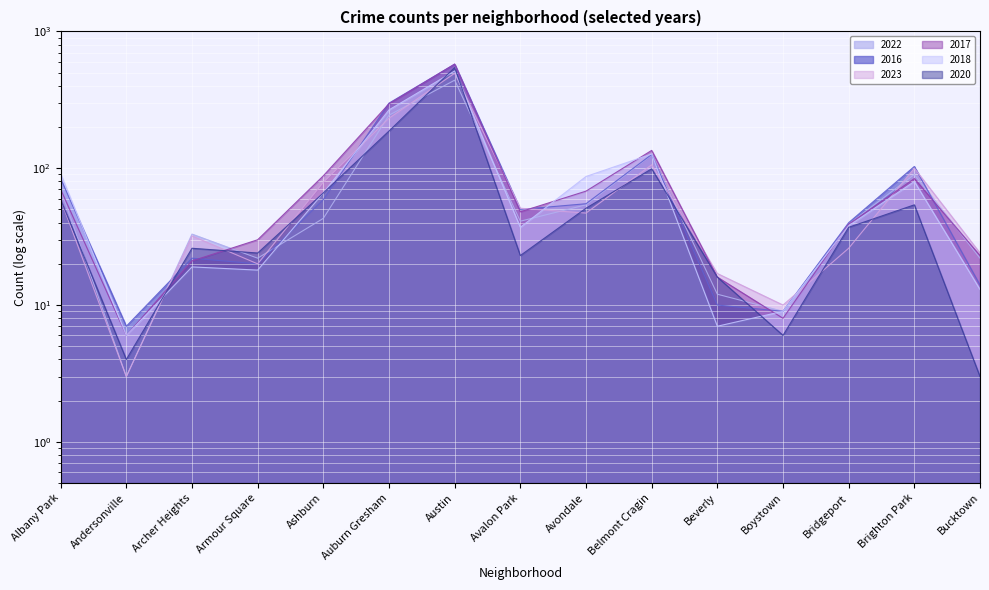

Which series has the largest total across all categories?

2017